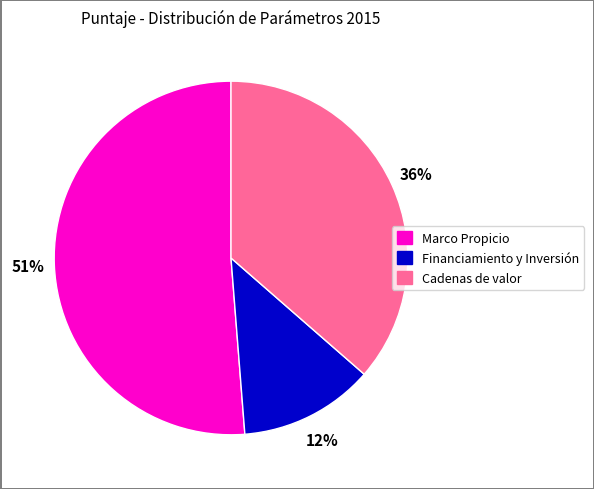

What is the ratio of the value at Financiamiento y Inversión to the value at Marco Propicio?

0.2